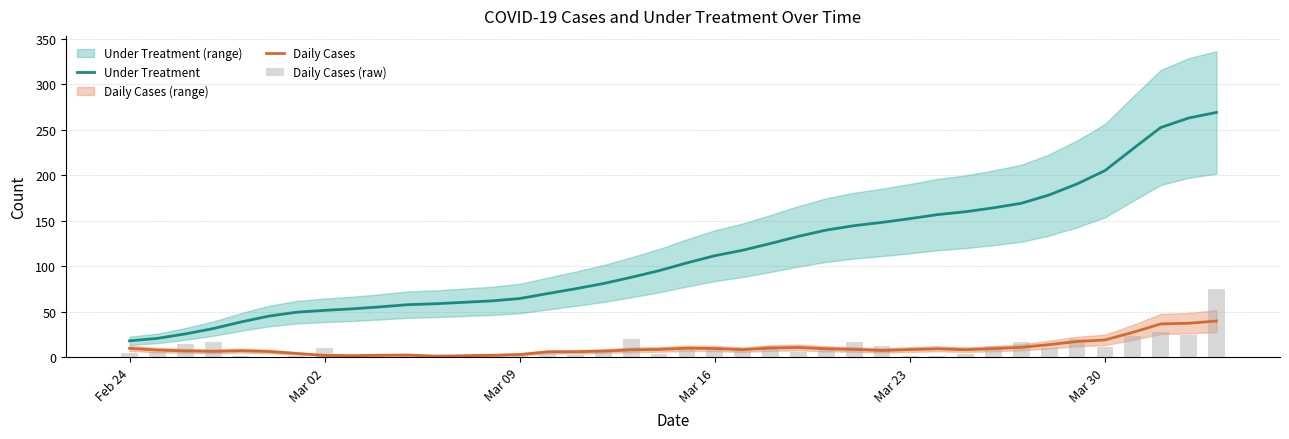

How many values in the Daily Cases series are below 8?

17